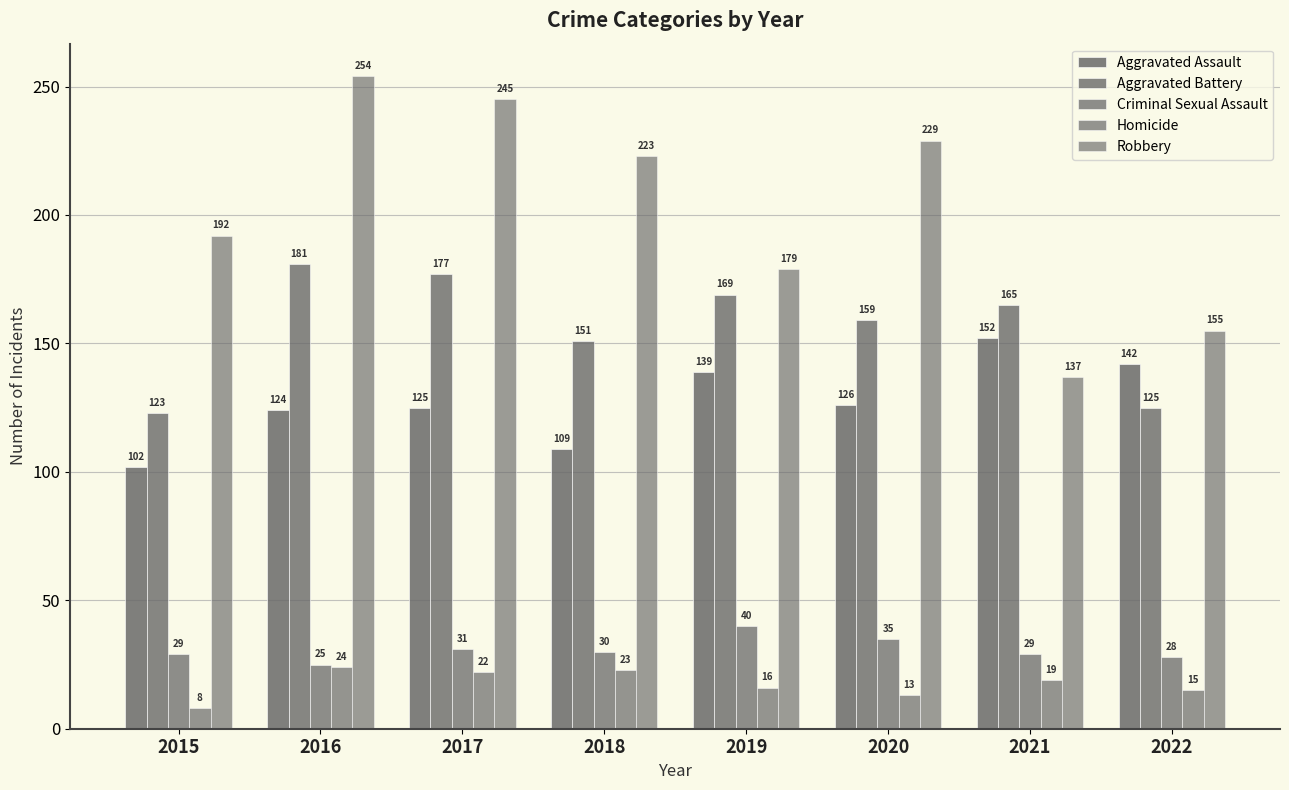

Reading right to left, what are all the values shown in this chart?

Aggravated Assault: 2022=142	2021=152	2020=126	2019=139	2018=109	2017=125	2016=124	2015=102
Aggravated Battery: 2022=125	2021=165	2020=159	2019=169	2018=151	2017=177	2016=181	2015=123
Criminal Sexual Assault: 2022=28	2021=29	2020=35	2019=40	2018=30	2017=31	2016=25	2015=29
Homicide: 2022=15	2021=19	2020=13	2019=16	2018=23	2017=22	2016=24	2015=8
Robbery: 2022=155	2021=137	2020=229	2019=179	2018=223	2017=245	2016=254	2015=192